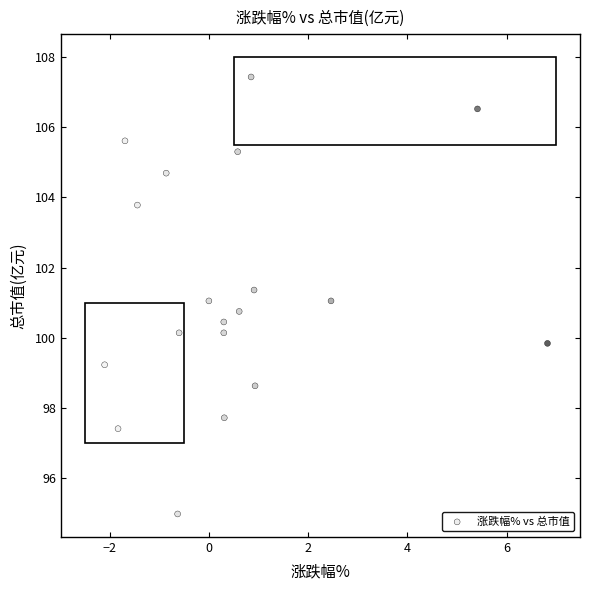

What is the range of X values (max minus min)?

8.9